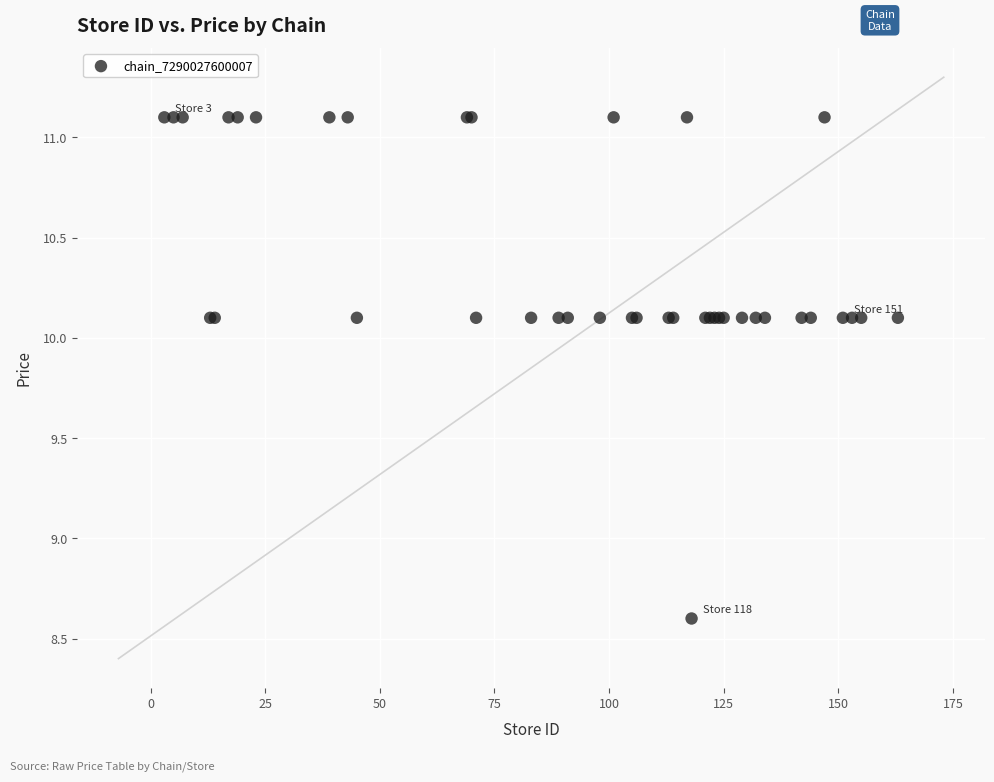

What Y value in the scatter plot is closest to 9?

8.6